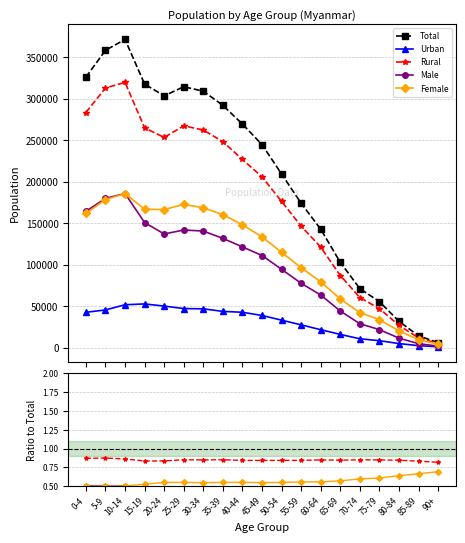

True or false: Total and Urban intersect in this chart.

False